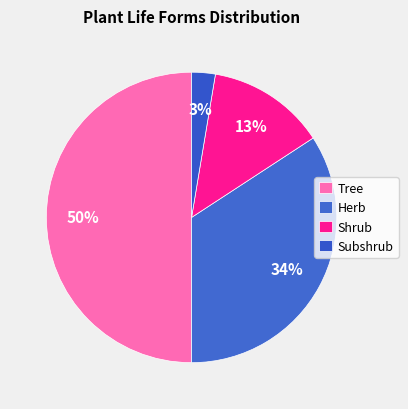

Which category has the smallest portion of the pie?

Subshrub